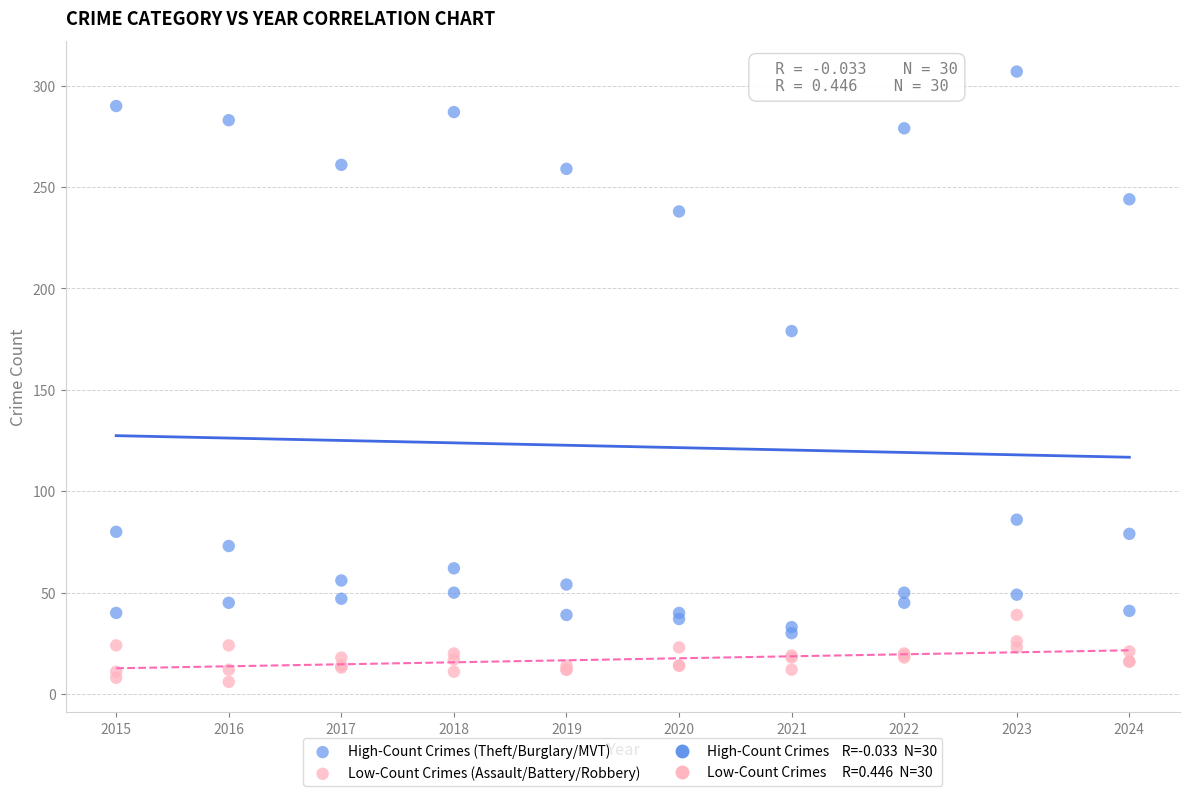

Which series reaches the minimum Y coordinate?

Low-Count Crimes (Assault/Battery/Robbery)